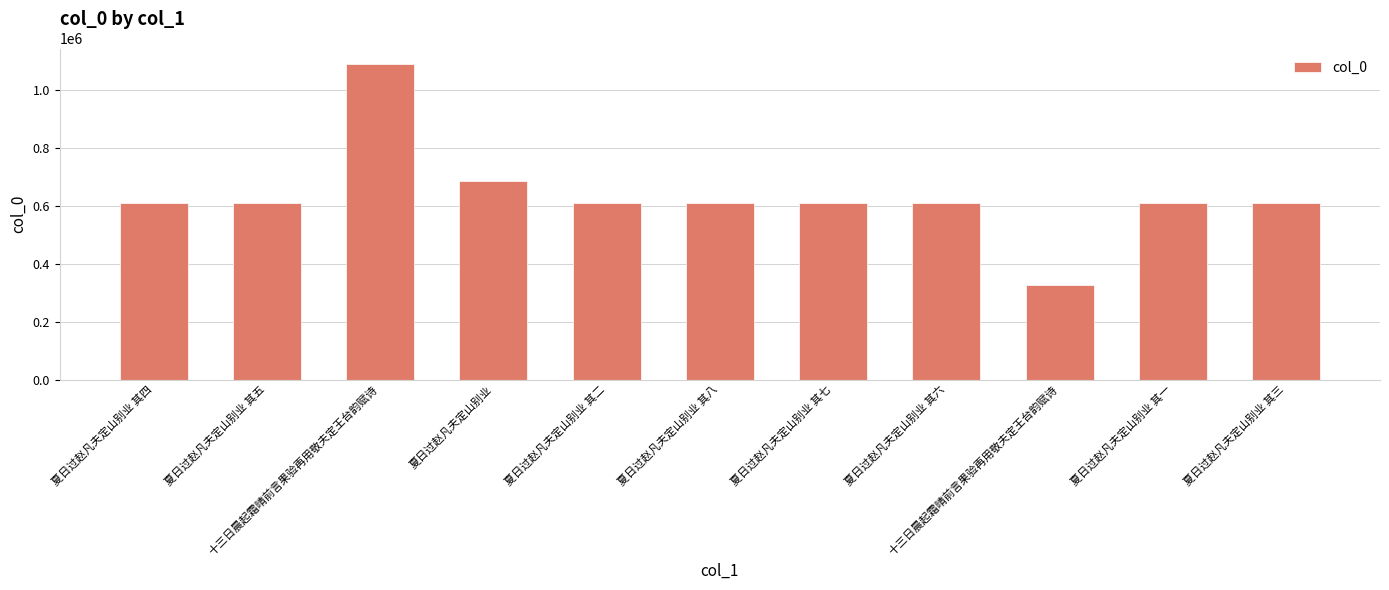

What is the change in value from 夏日过赵凡夫定山别业 其四 to 夏日过赵凡夫定山别业 其五?

+1